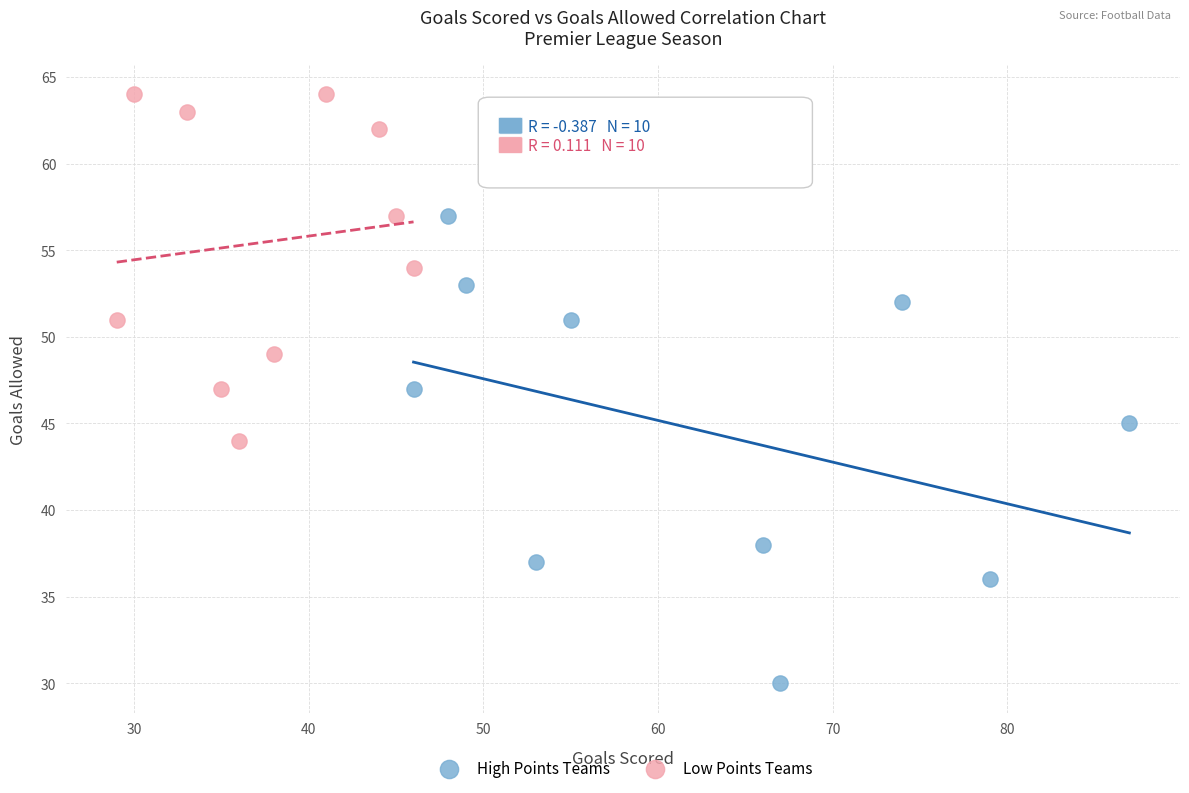

Which series contains the highest Y value?

Low Points Teams